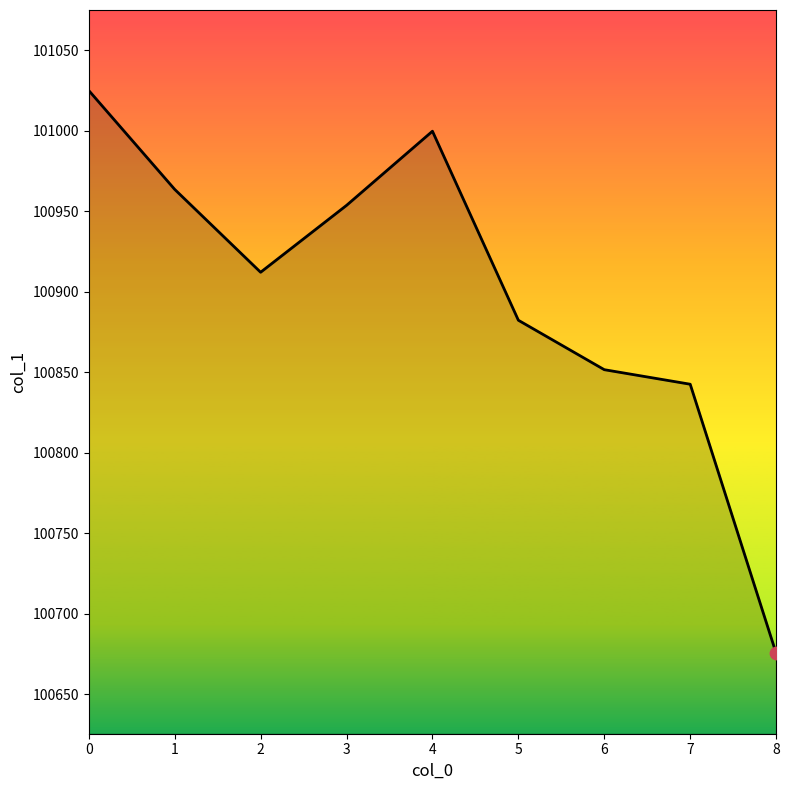

What is the change in value from 0 to 3?

-71.3